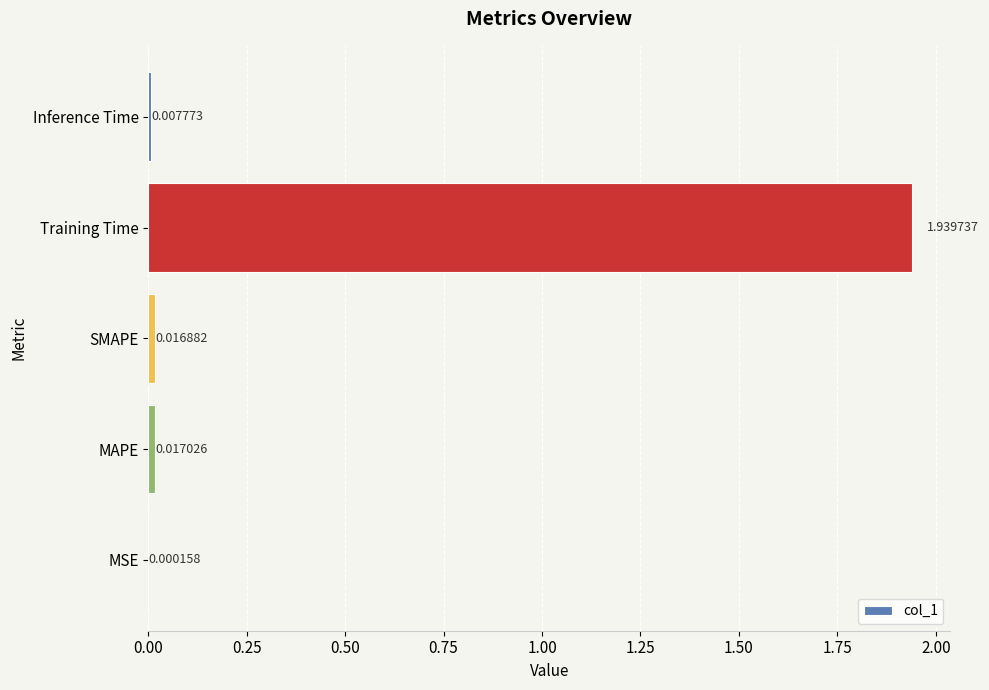

Which label corresponds to the largest value in the chart?

Training Time